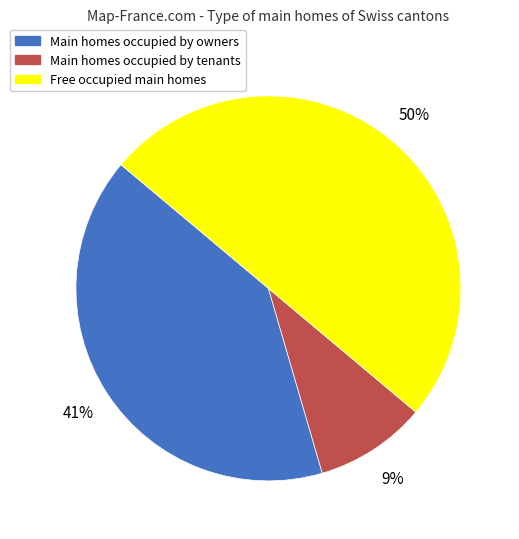

To the nearest percent, what is the difference between the largest and smallest slice percentages?

41%